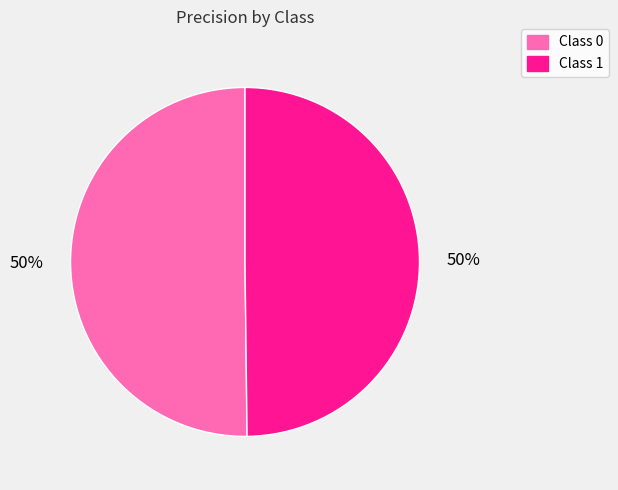

To the nearest percent, what is the average slice percentage?

50%